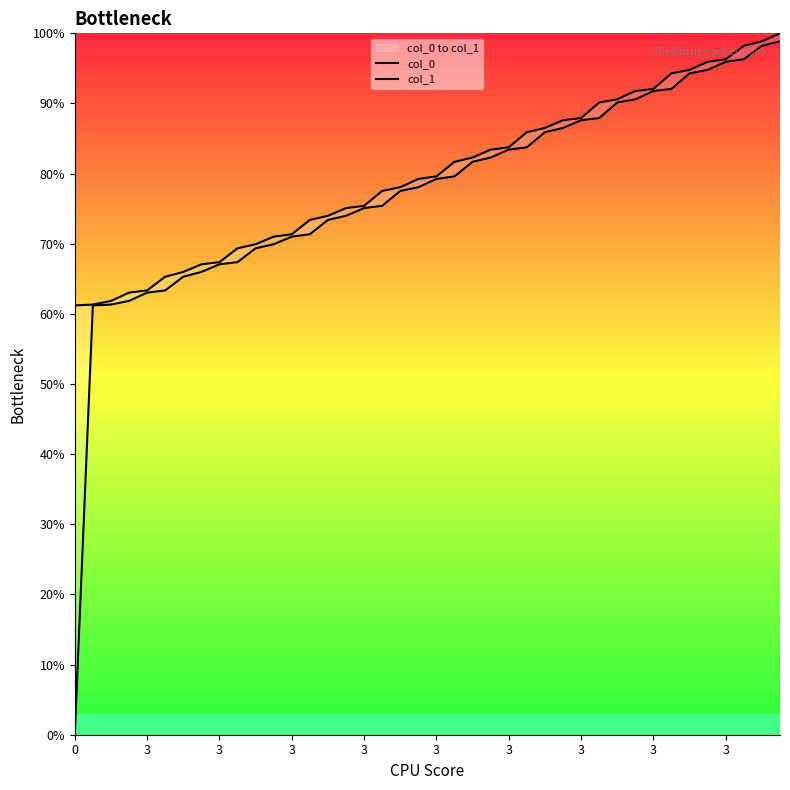

Which series has the largest total across all categories?

col_1